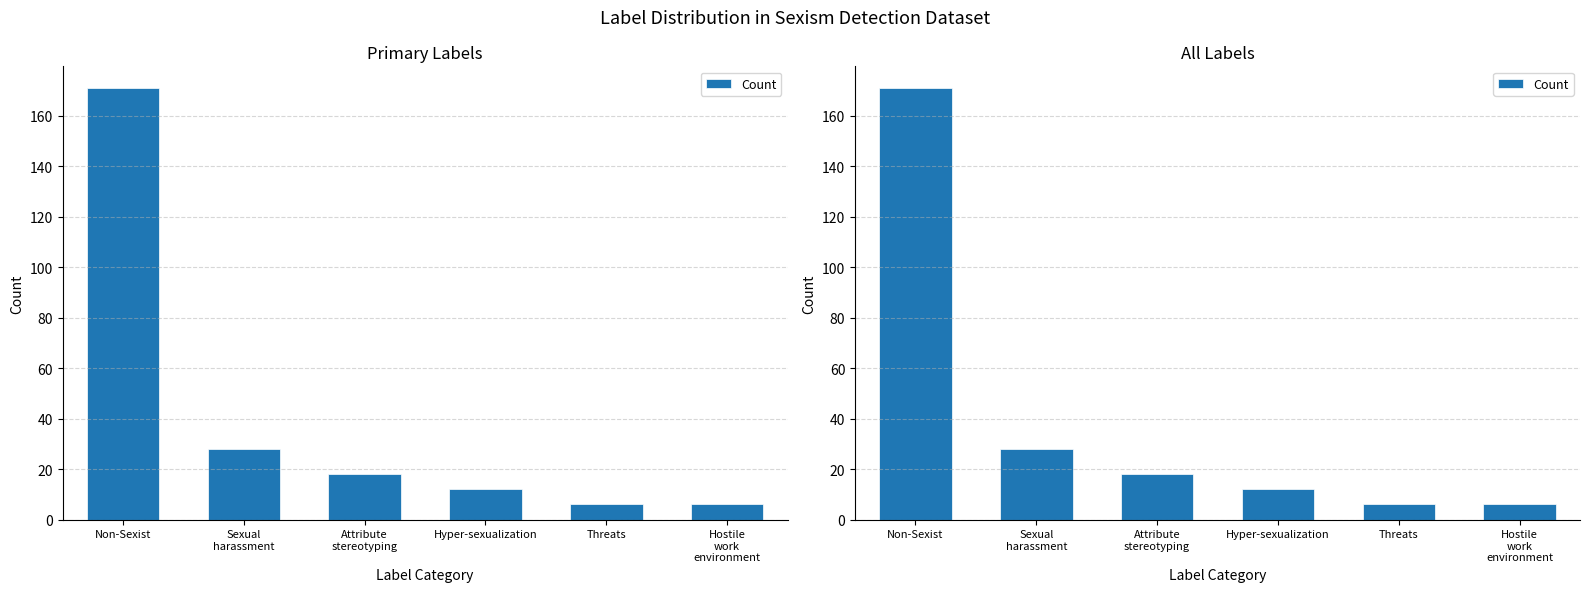

Which has a higher value, Hostile
work
environment or Hyper-sexualization?

Hyper-sexualization